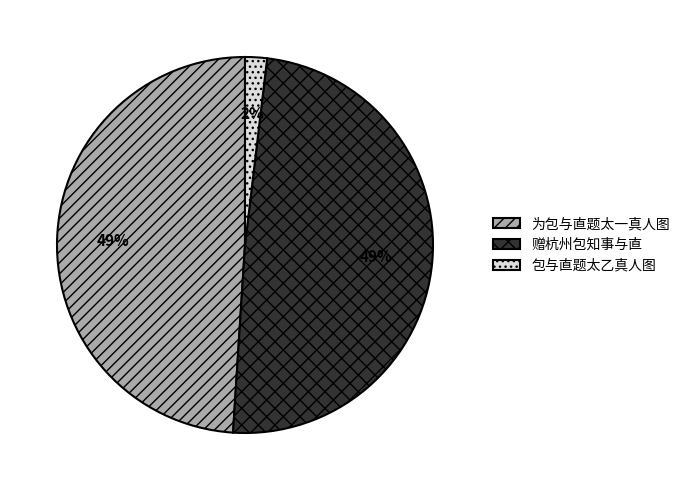

Which slice is the smallest?

包与直题太乙真人图